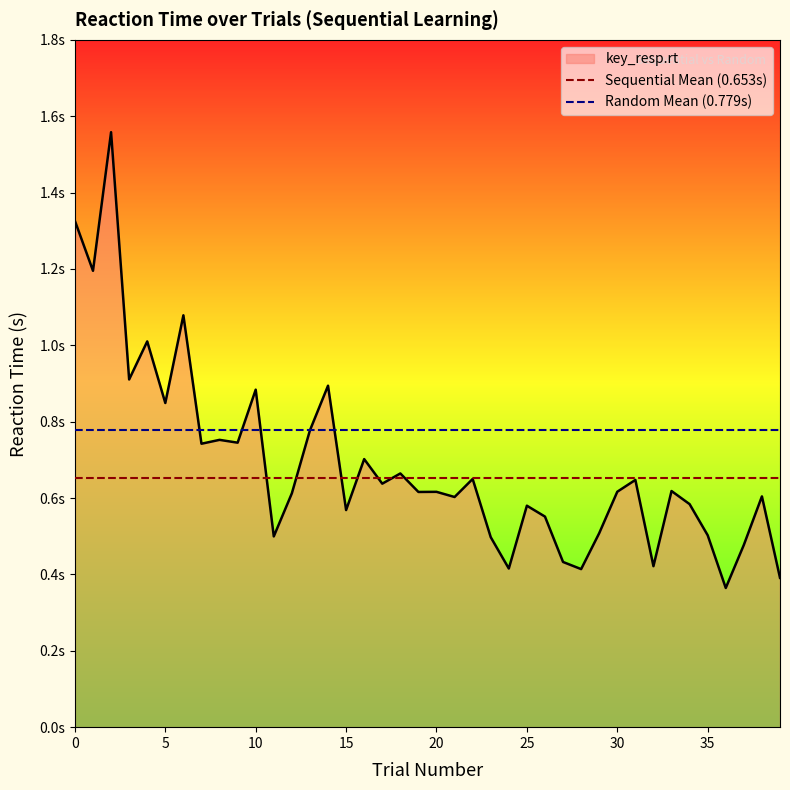

Does the chart have visible grid lines?

No